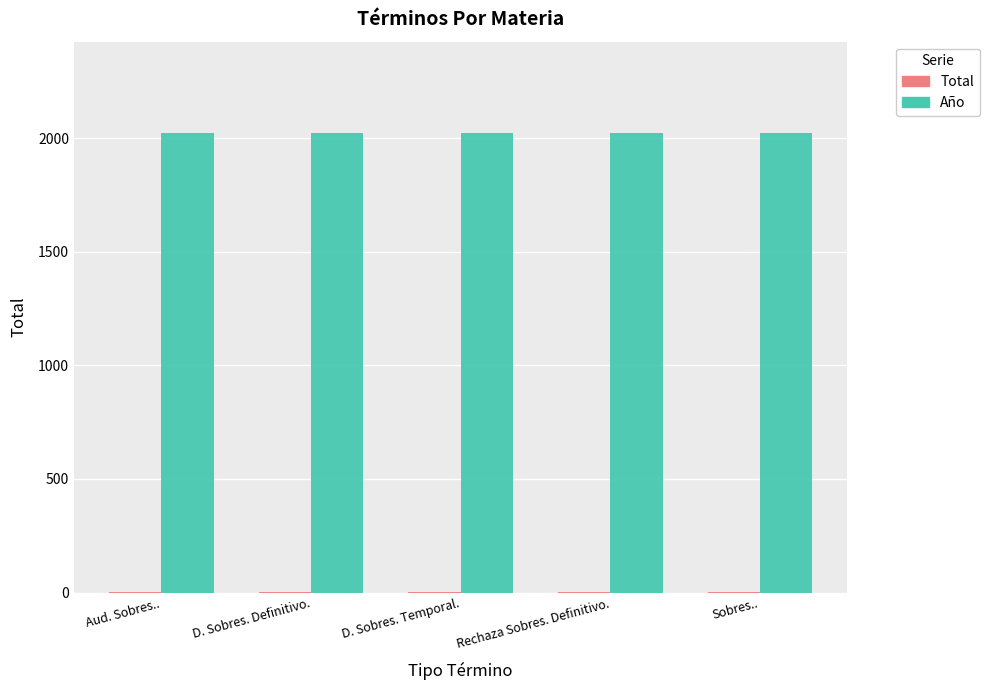

Are the bars horizontal?

No